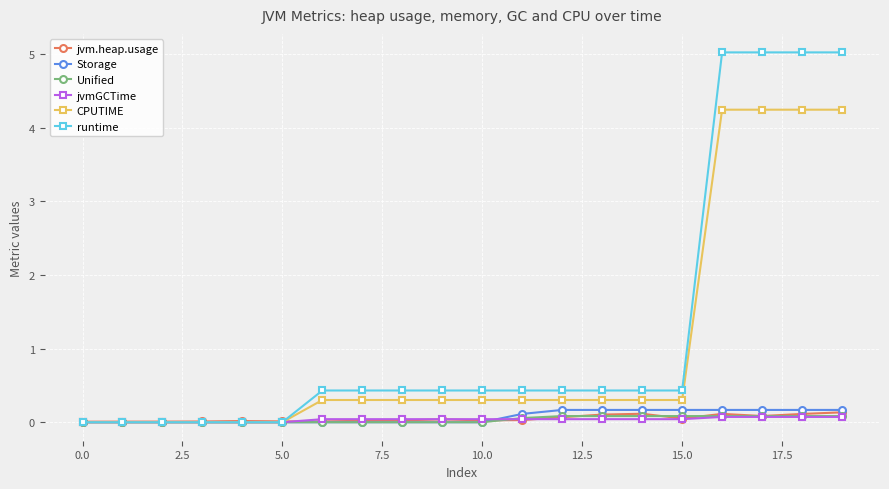

At how many categories does at least one series exceed 4?

4